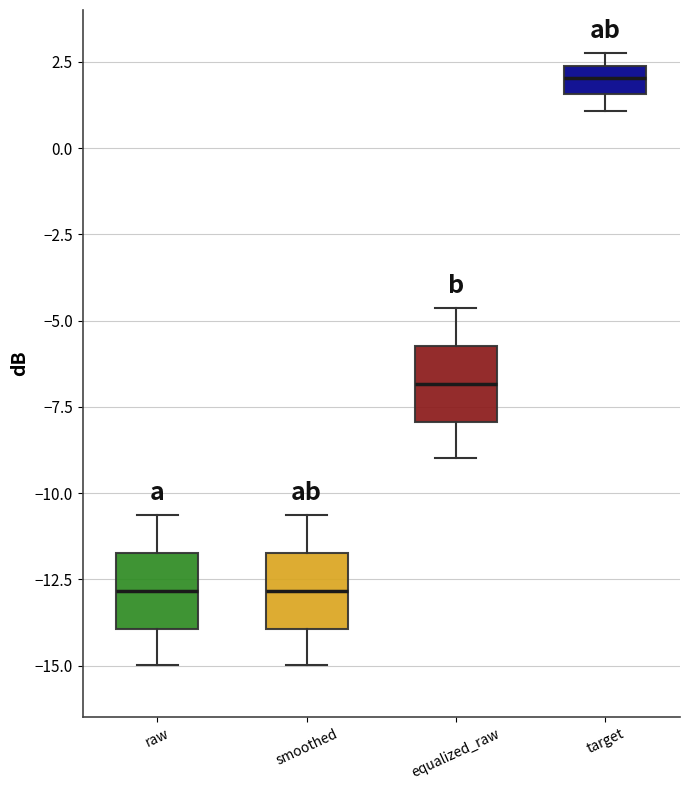

Reading left to right, read every box against the y-axis: the position of its median line, the range the box covers, and the ends of its whiskers. The values are not printed on the chart, so give them approximately, as read against the axis.

raw: median -13.0, box -14.0 to -11.5, whiskers -15.0 to -10.5
smoothed: median -13.0, box -14.0 to -11.5, whiskers -15.0 to -10.5
equalized_raw: median -7.0, box -8.0 to -5.5, whiskers -9.0 to -4.5
target: median 2.0, box 1.5 to 2.5, whiskers 1.0 to 3.0